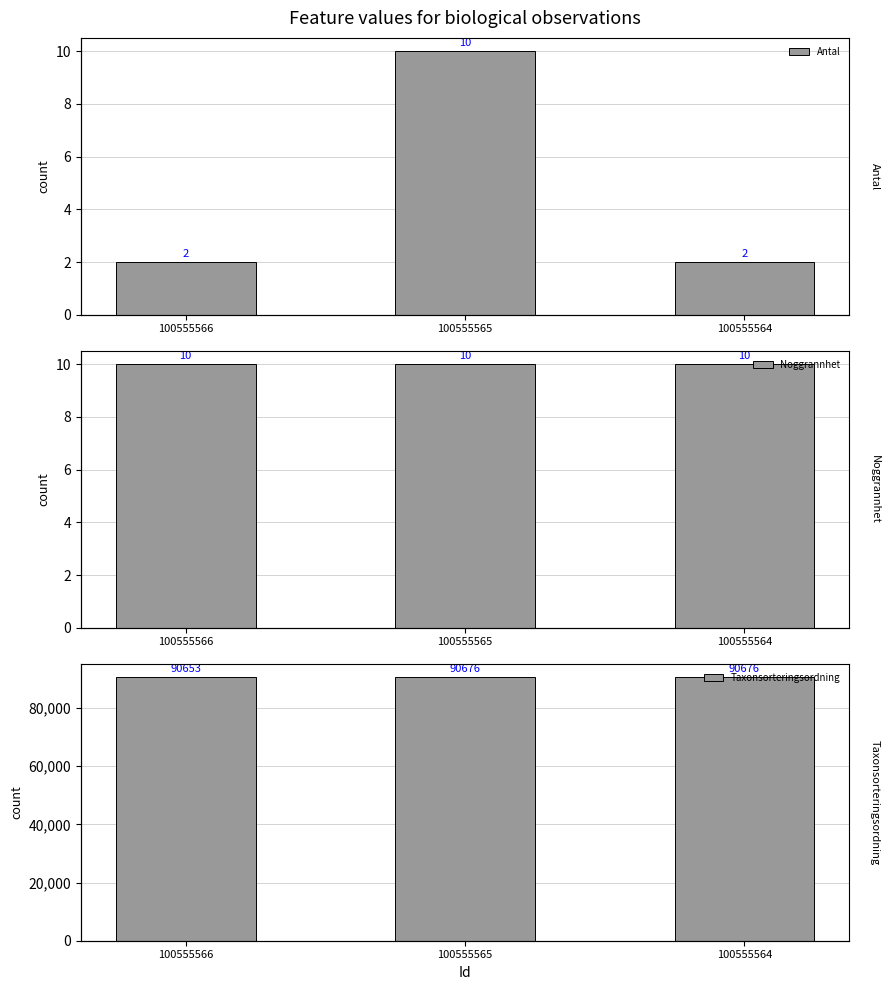

Are the bars grouped side by side (vs. stacked)?

Yes